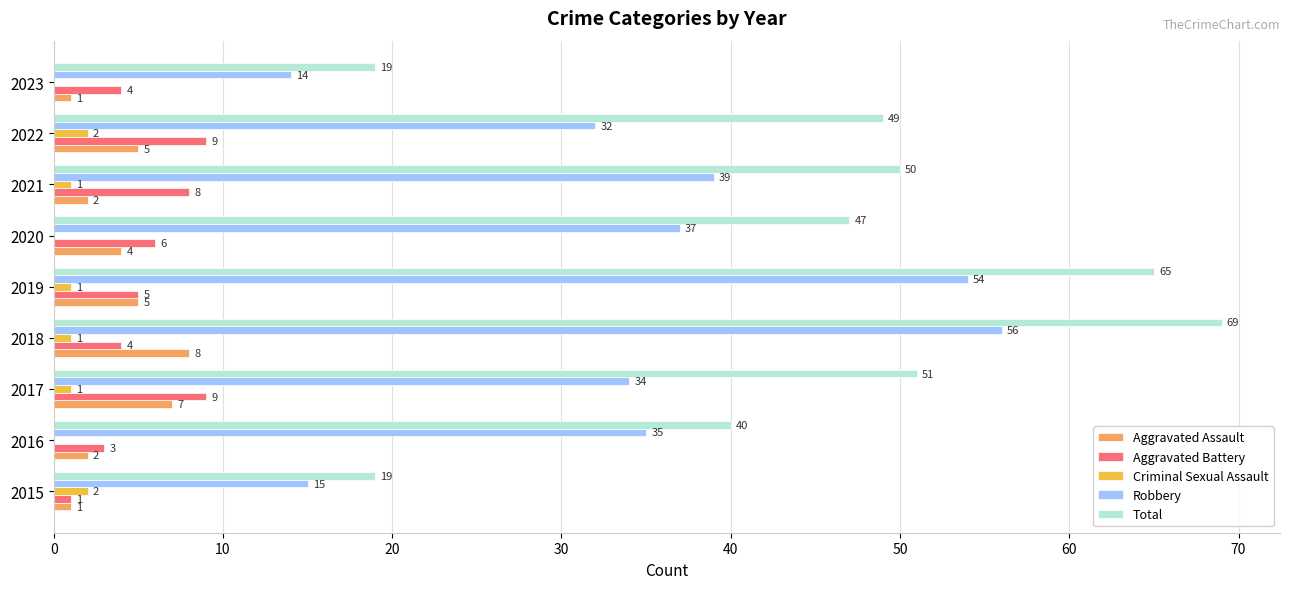

Is it true that Aggravated Assault equals 1 at 2015?

True